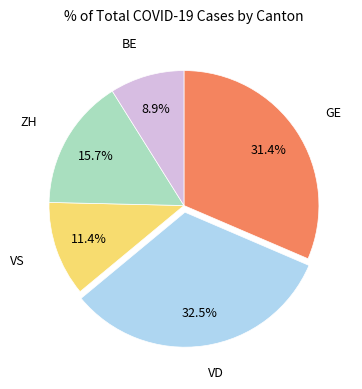

Is there a majority slice in this chart?

No